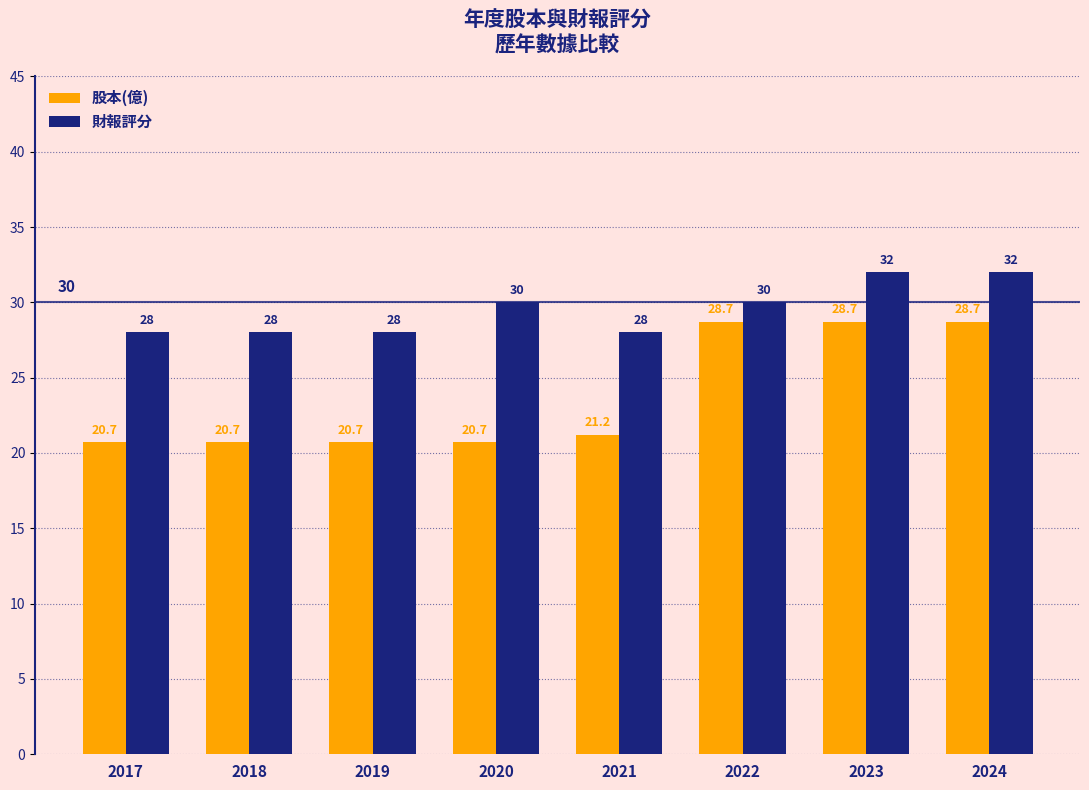

Is the value of 股本(億) at 2018 greater than the value of 財報評分 at 2022?

No